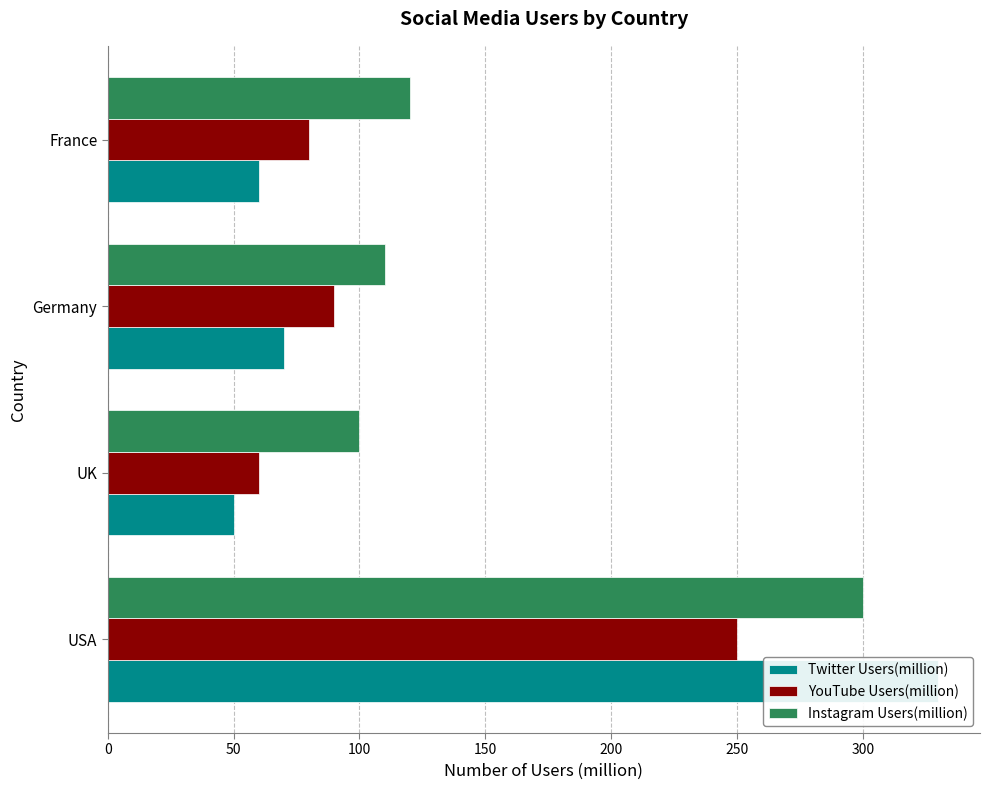

Is the value of Instagram Users(million) at France greater than the value of Twitter Users(million) at UK?

Yes